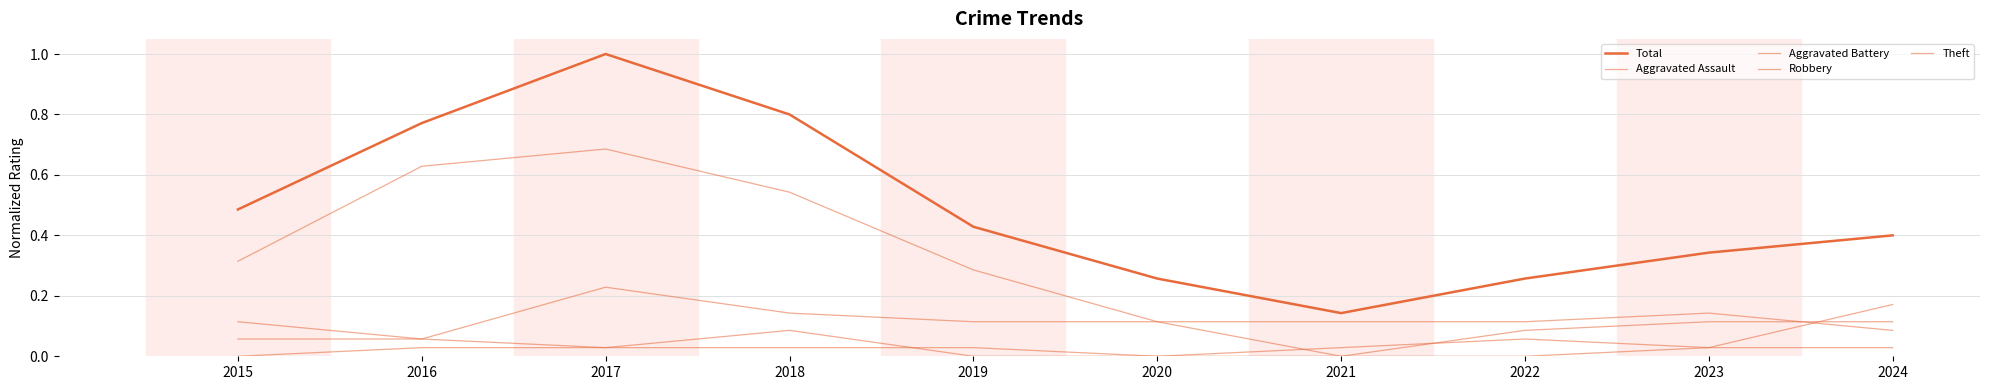

How many series are shown in this chart?

5